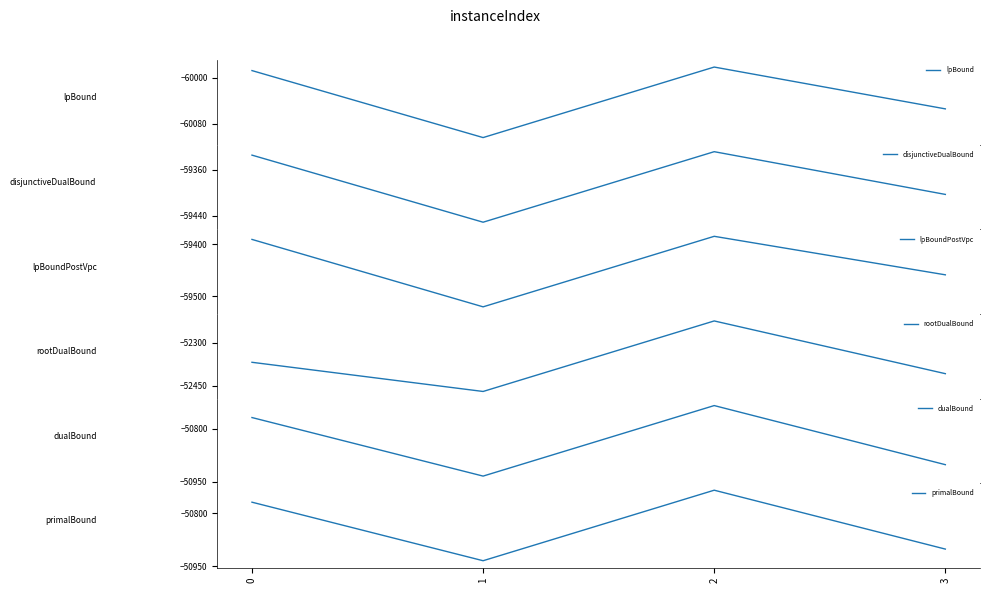

What is the difference between the maximum and minimum values in the rootDualBound series?

246.4